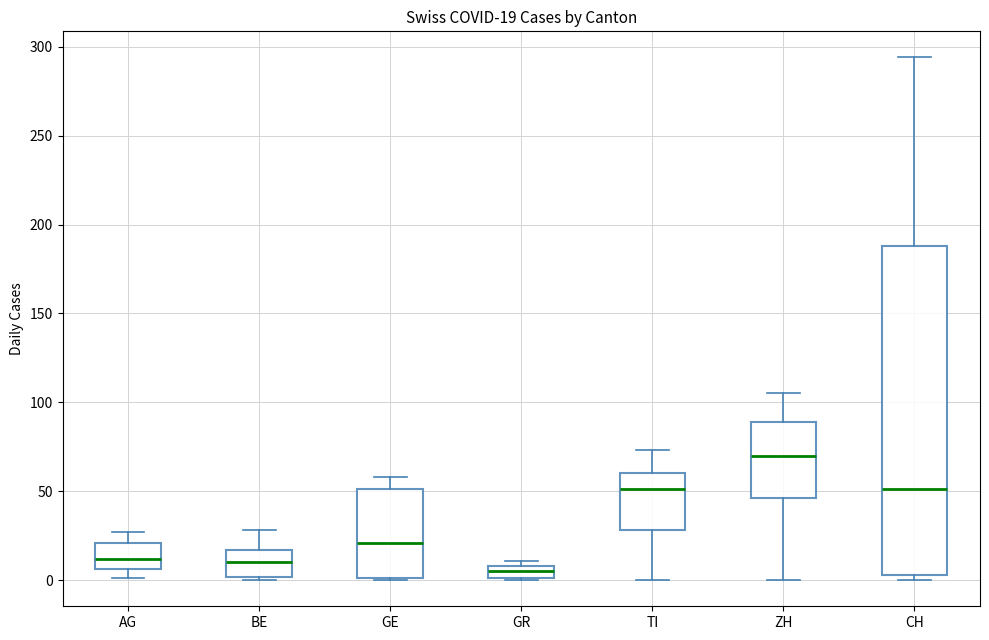

Which box is the tallest, from its lower edge to its upper edge?

CH